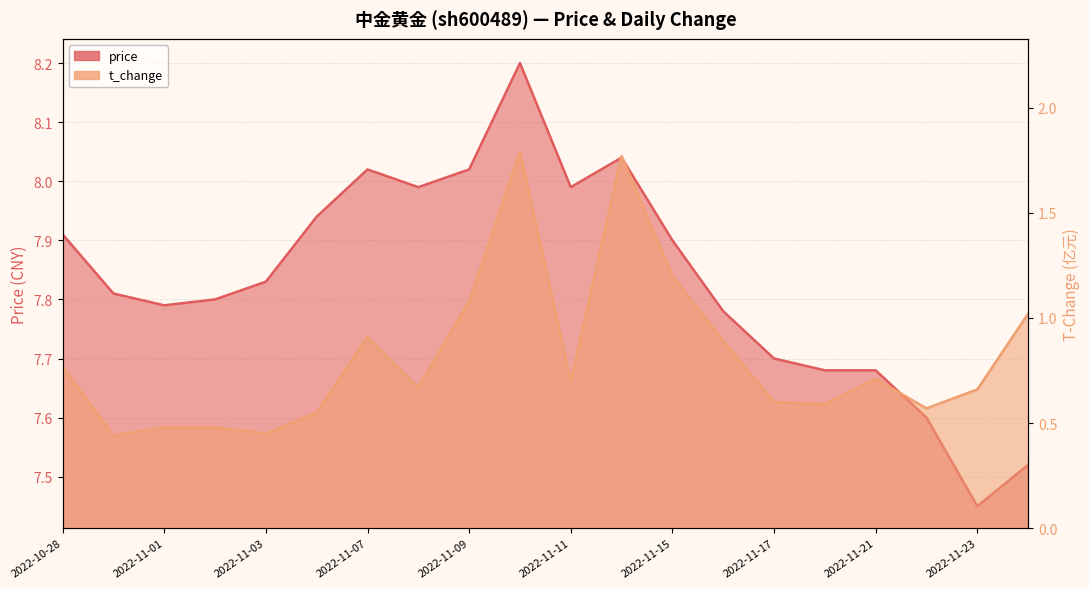

How many interior local peaks does the t_change series have?

4